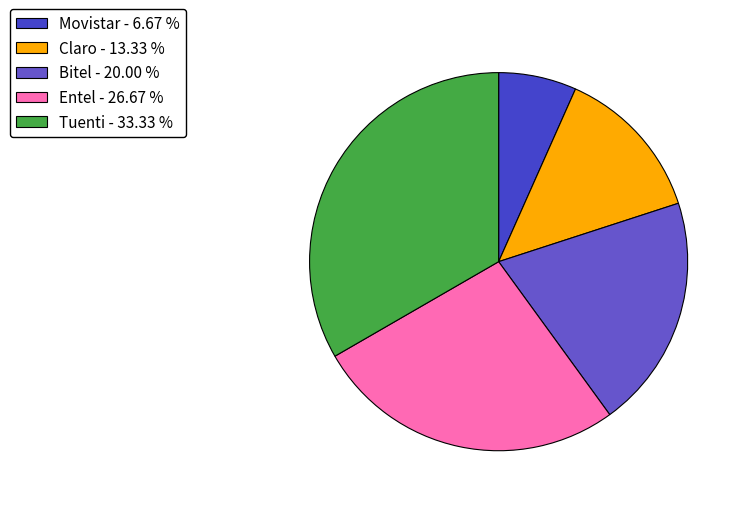

True or false: Tuenti accounts for 33% of the total.

True